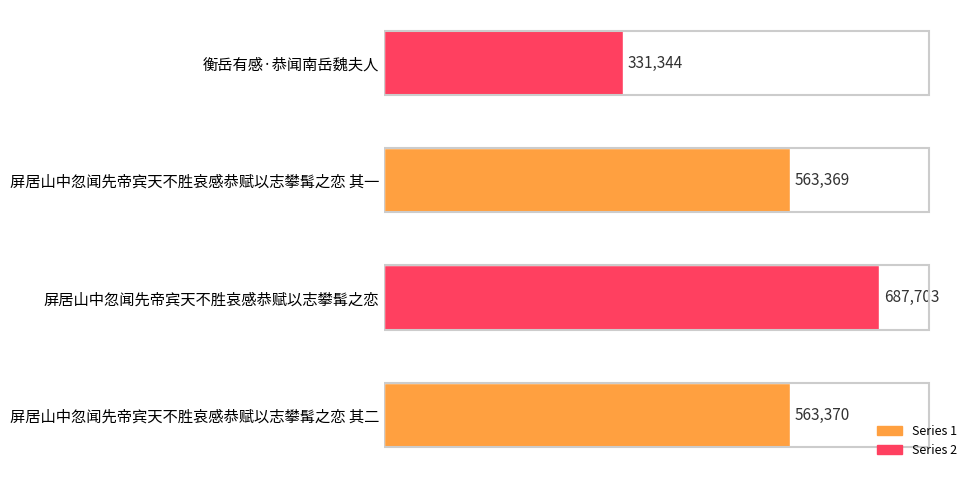

Reading top to bottom, extract all data points from this chart.

衡岳有感·恭闻南岳魏夫人=331344	屏居山中忽闻先帝宾天不胜哀感恭赋以志攀髯之恋 其一=563369	屏居山中忽闻先帝宾天不胜哀感恭赋以志攀髯之恋=687703	屏居山中忽闻先帝宾天不胜哀感恭赋以志攀髯之恋 其二=563370